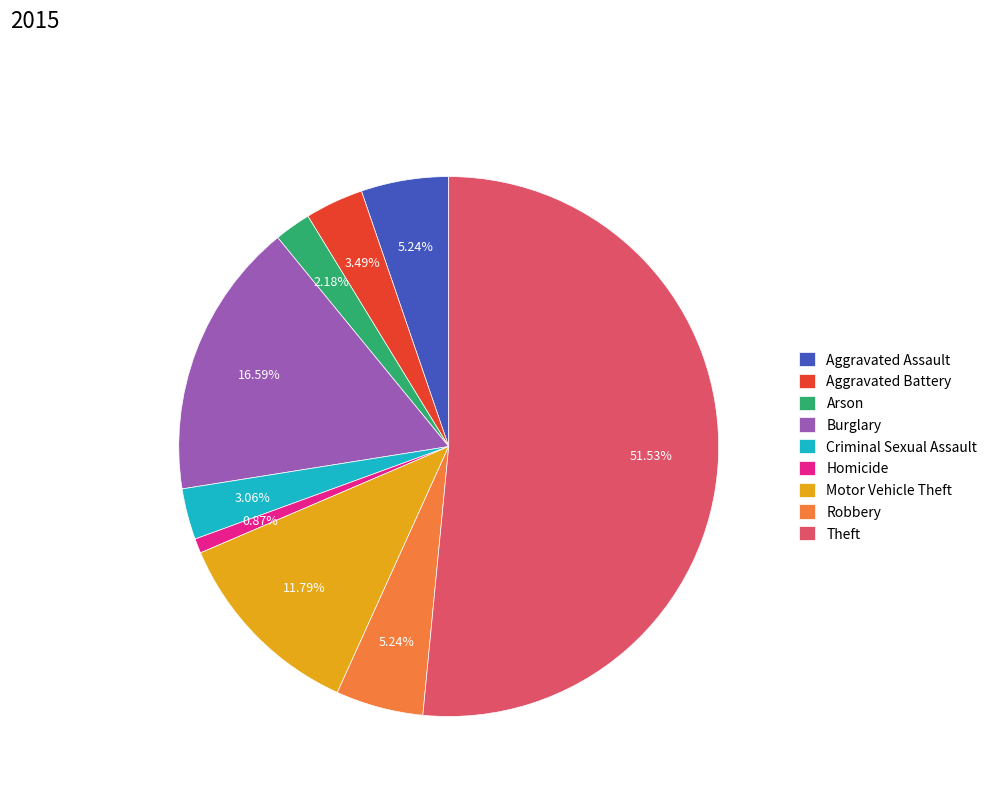

What portion of the pie excludes Arson?

97.8%